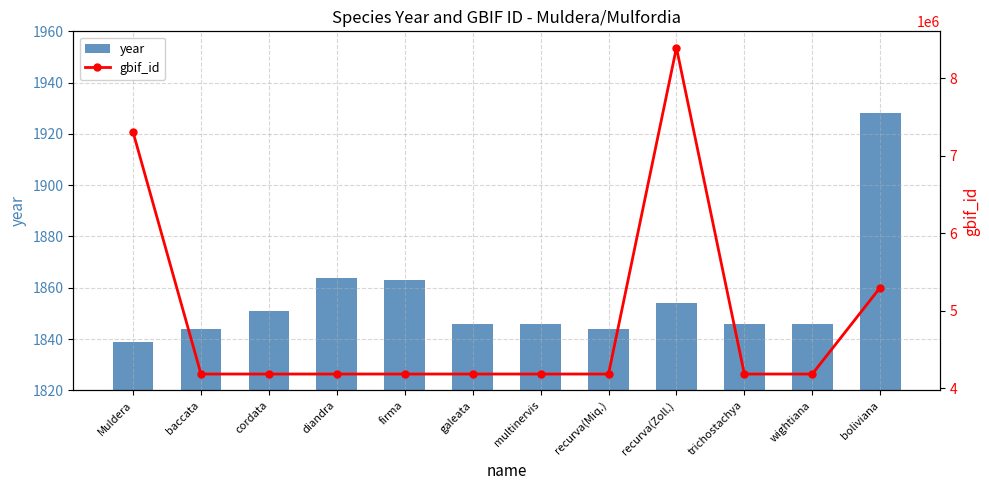

What is the value of the year bar at the 4th from the left?

1864